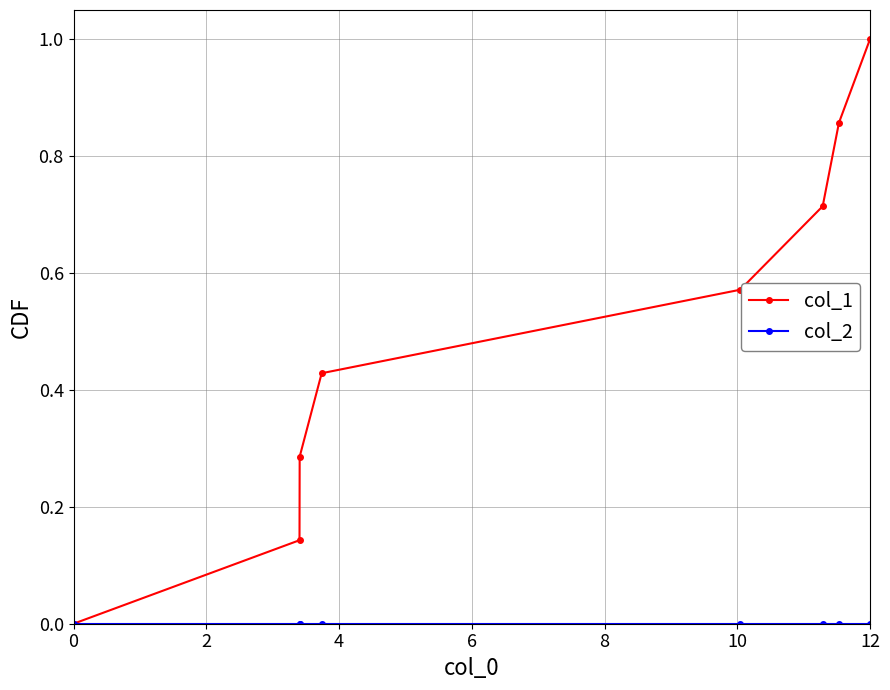

Which series has the largest range (max minus min)?

col_1